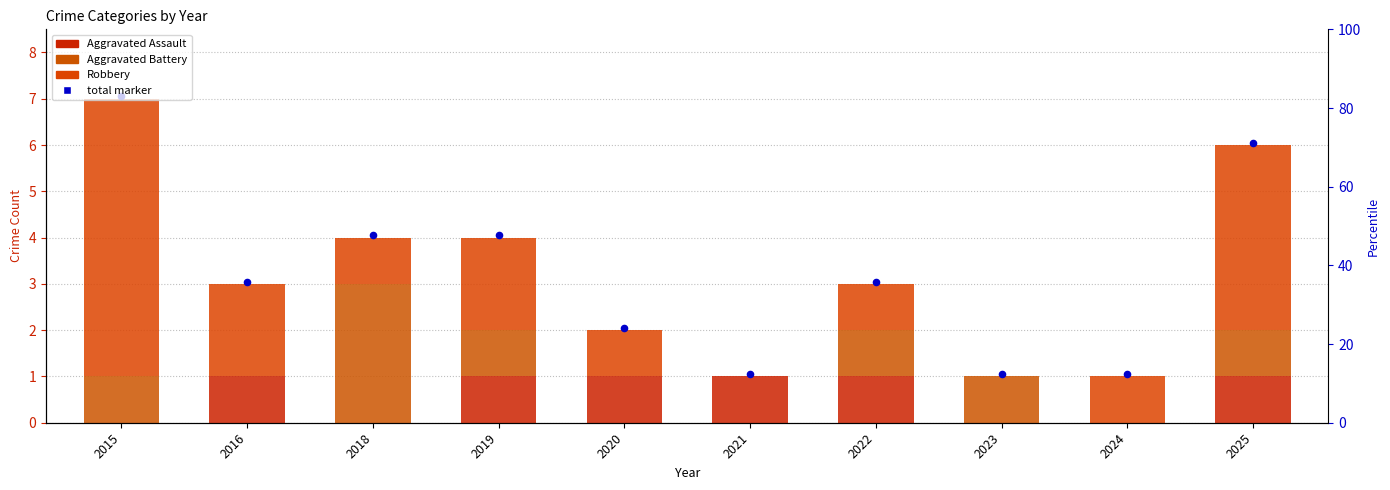

At which category is the sum across all series the highest?

2015